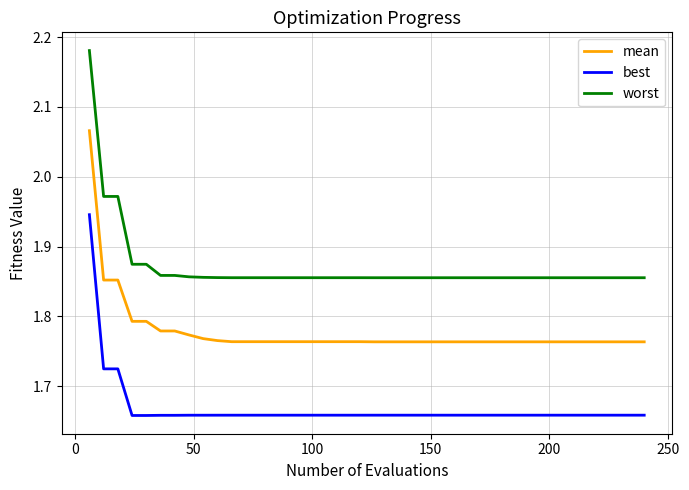

List the series in order of their peak value, lowest first.

best, mean, worst